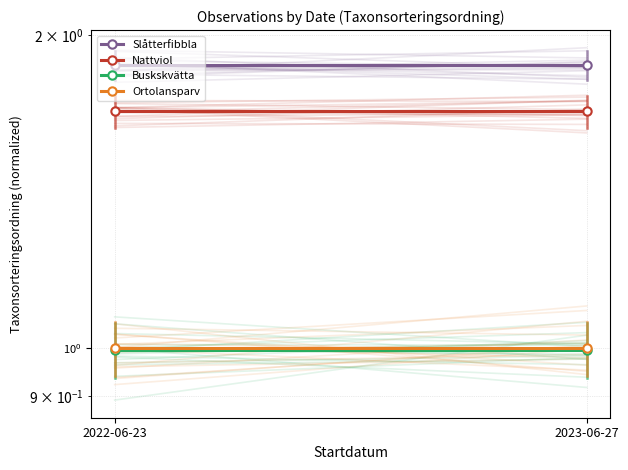

What is the maximum value for Nattviol?

1.7